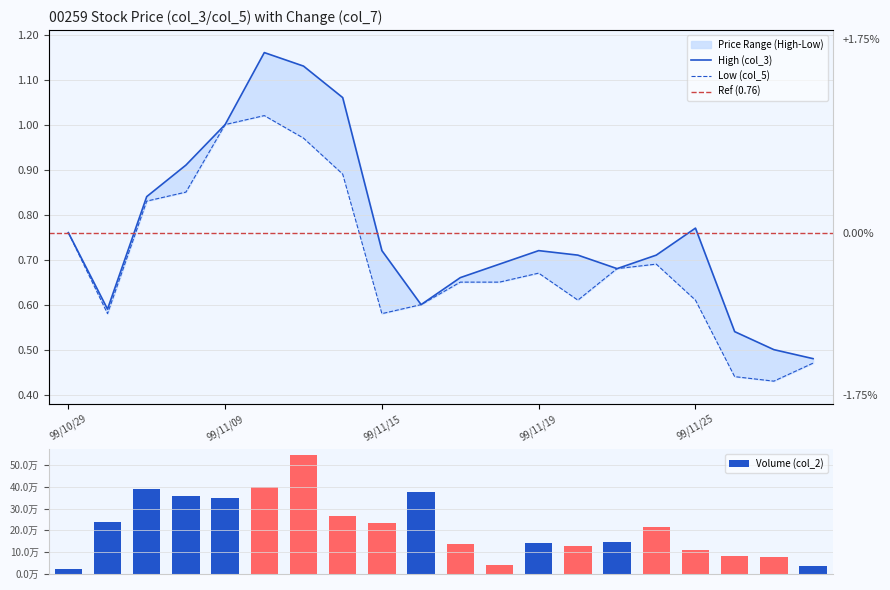

Is it true that col_5 equals 1.0 at 99/11/15?

False